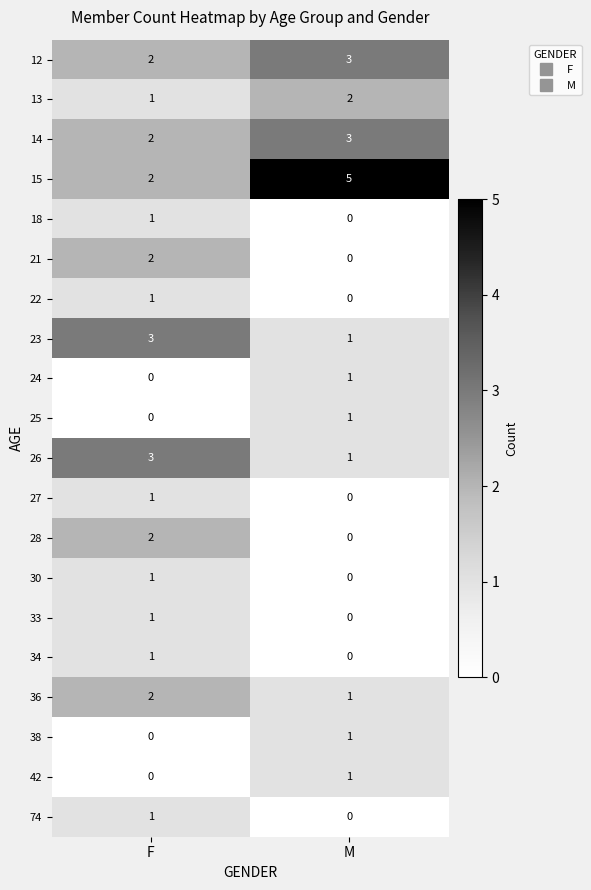

How many data points does each series have?

2